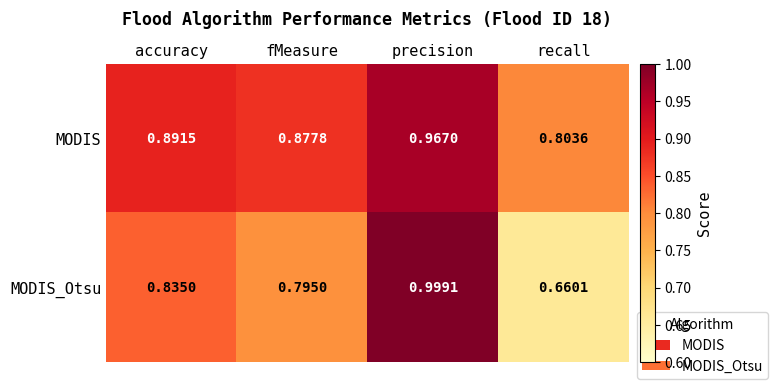

Rank the series by their average value, from highest to lowest.

MODIS, MODIS_Otsu